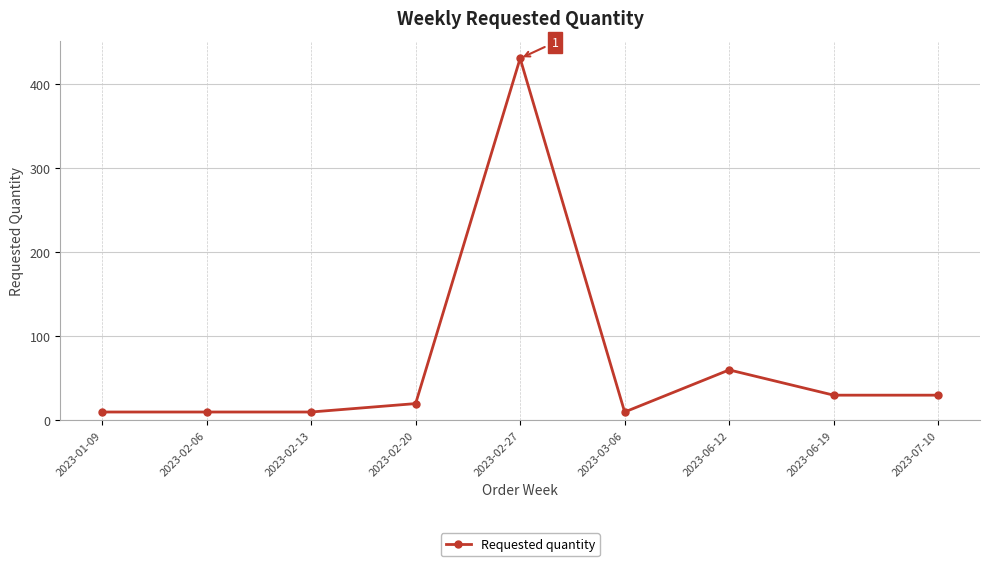

Where is the data nearest to the value 220?

2023-06-12